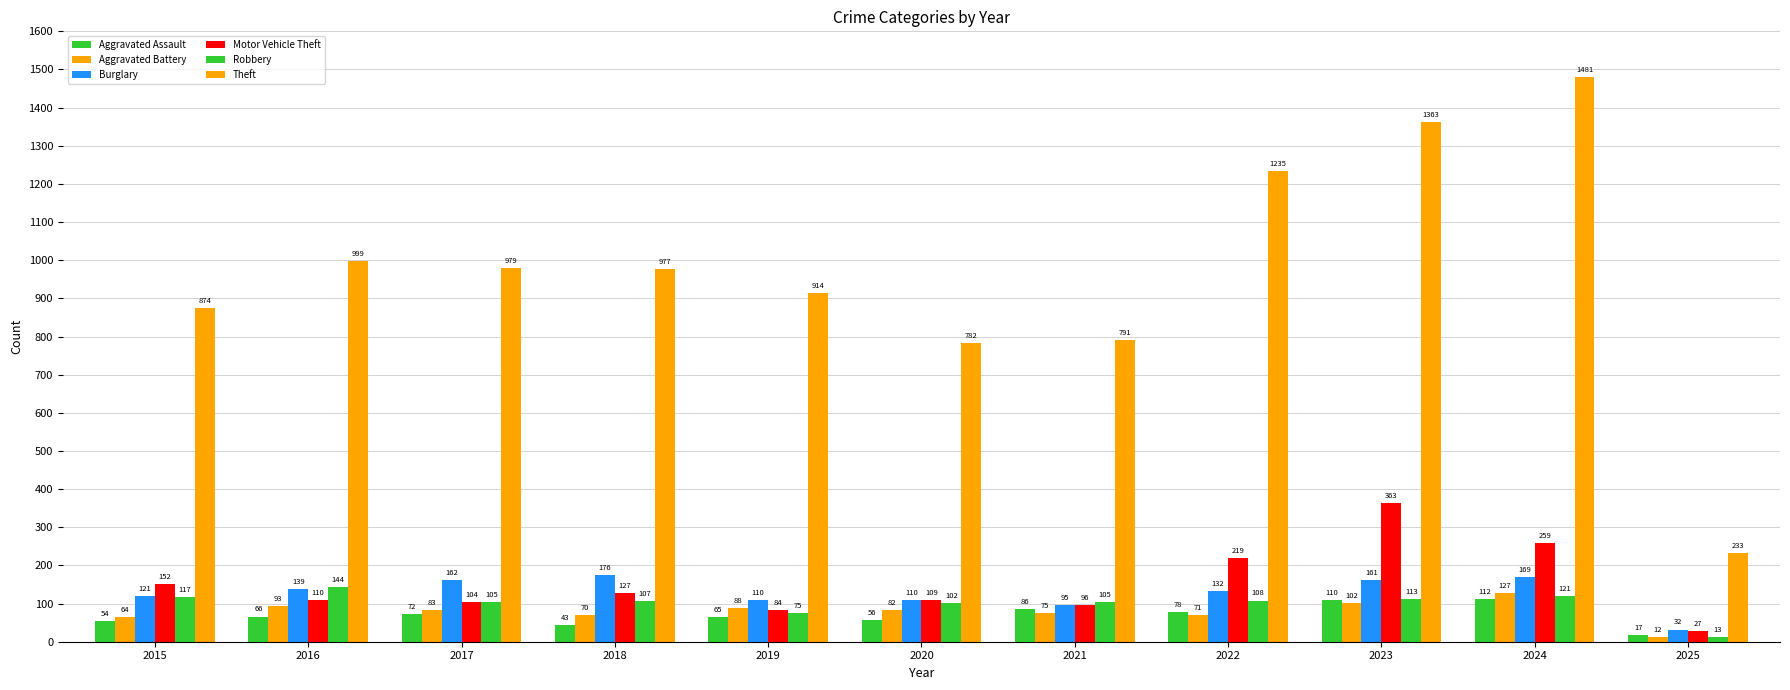

How many series are shown in this chart?

6